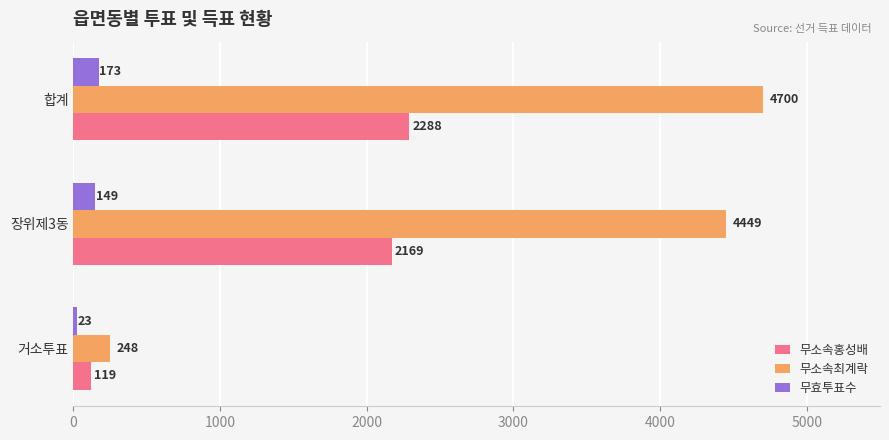

What is the sum of all 무효투표수 values?

345